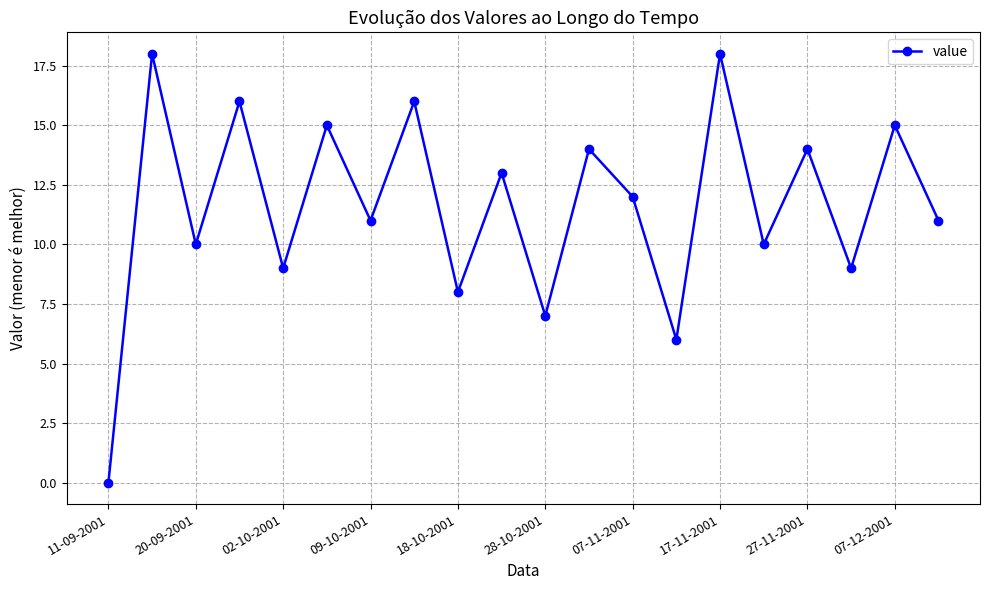

What is the value of the 3rd point from the left?

10